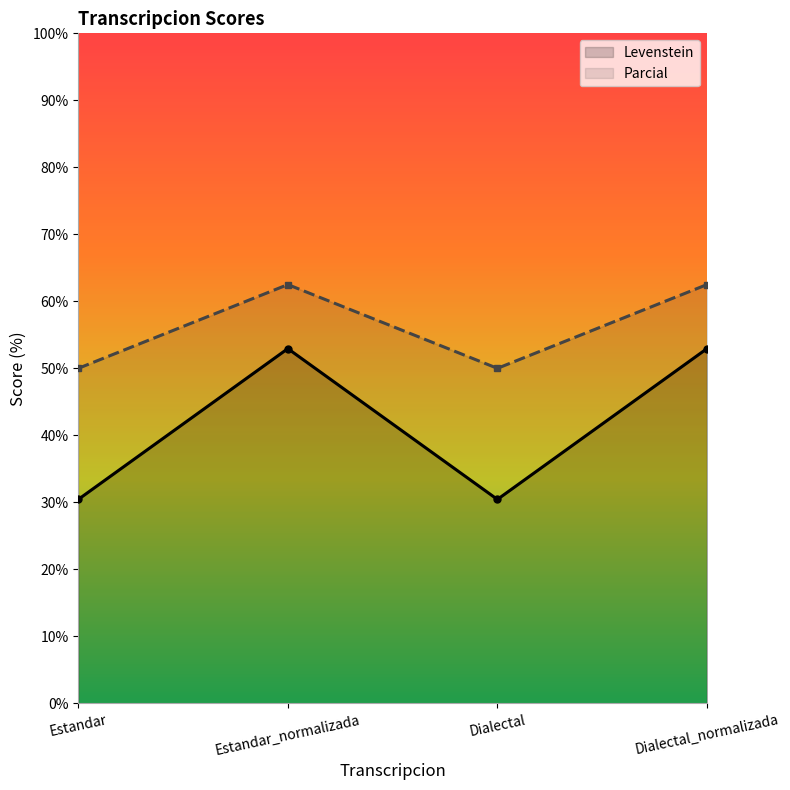

Between Estandar and Dialectal_normalizada, which series saw the biggest shift?

Levenstein